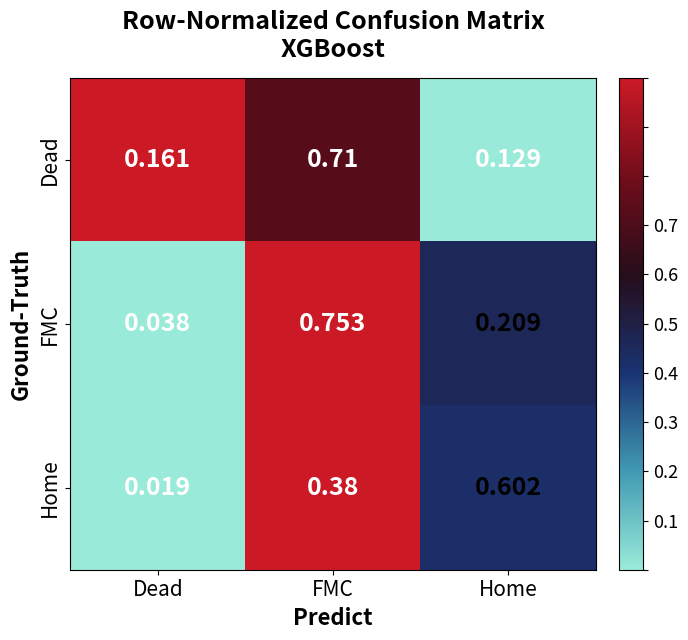

At Dead, list the series in order from smallest to largest.

Home, FMC, Dead